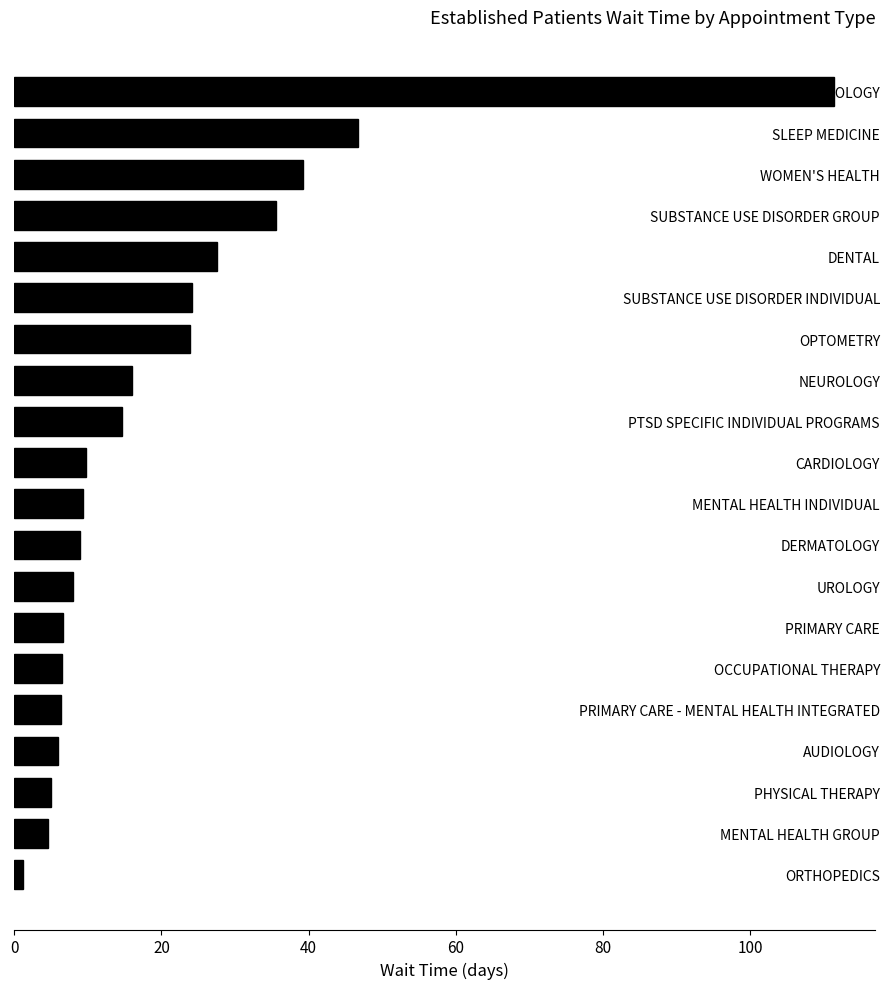

What is the average value?

20.6